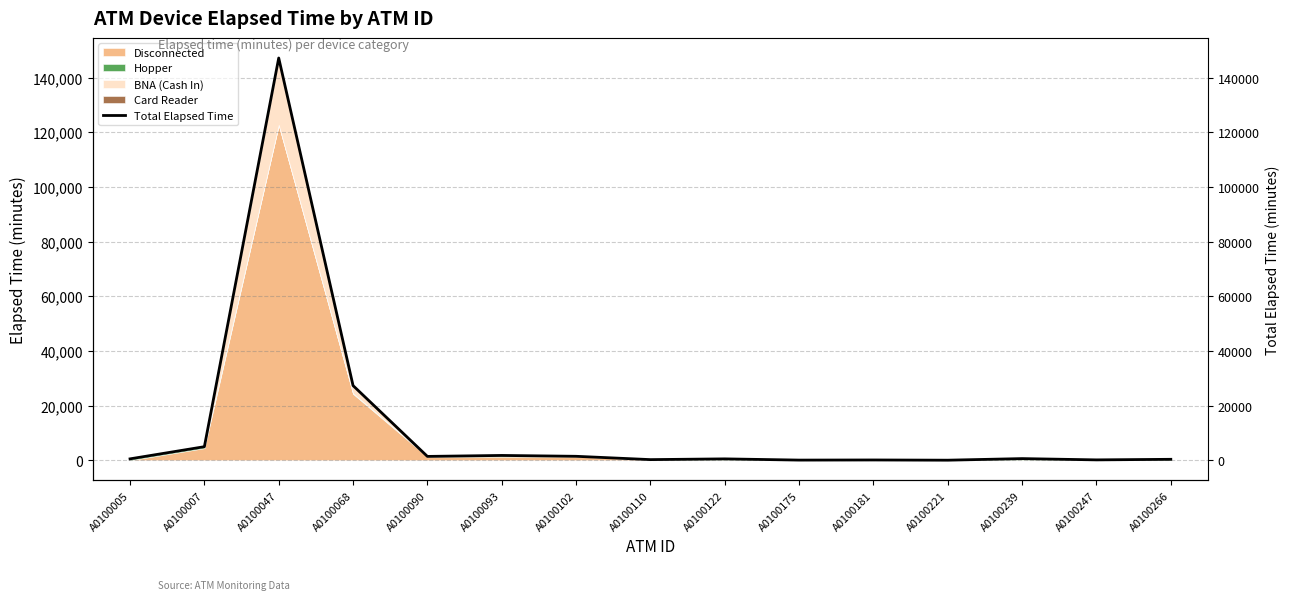

The value at A0100068 is 27330. True or false?

True